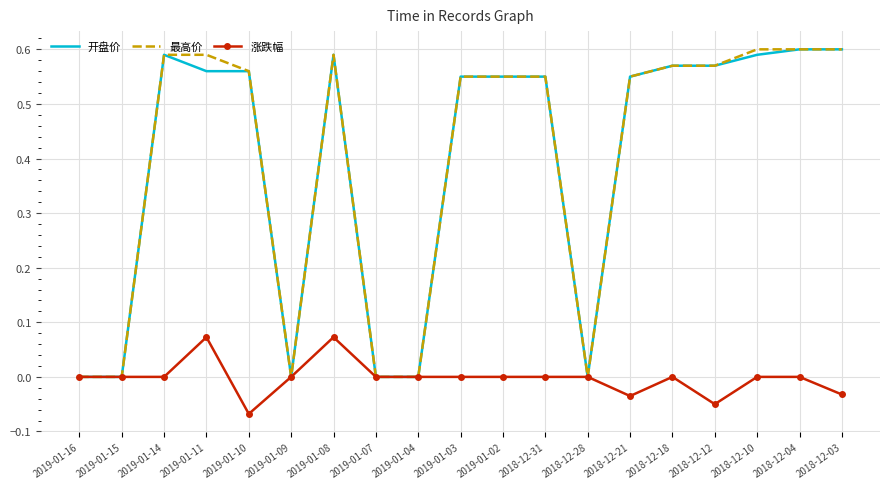

What is the total value across all series at 2018-12-21?

1.1